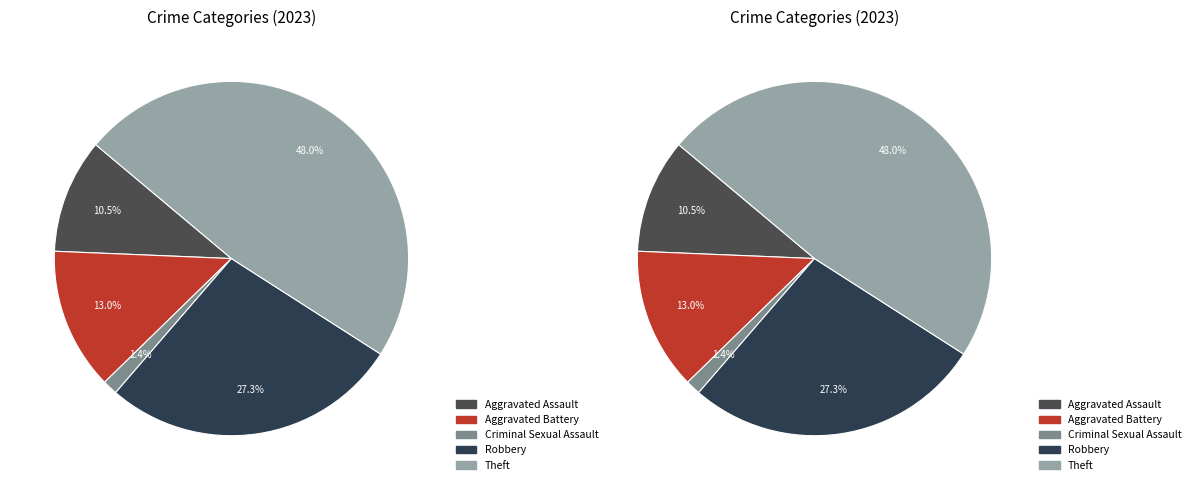

What percentage is NOT represented by Aggravated Battery?

87.0%